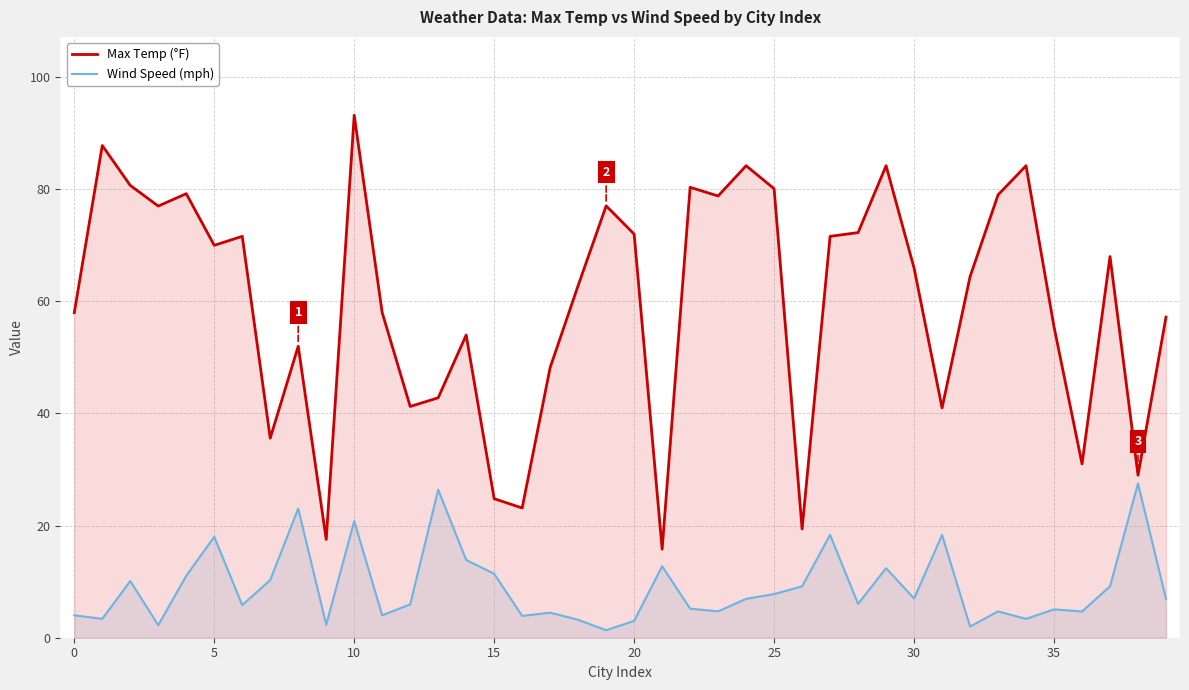

What is the minimum value shown in the chart?

1.3